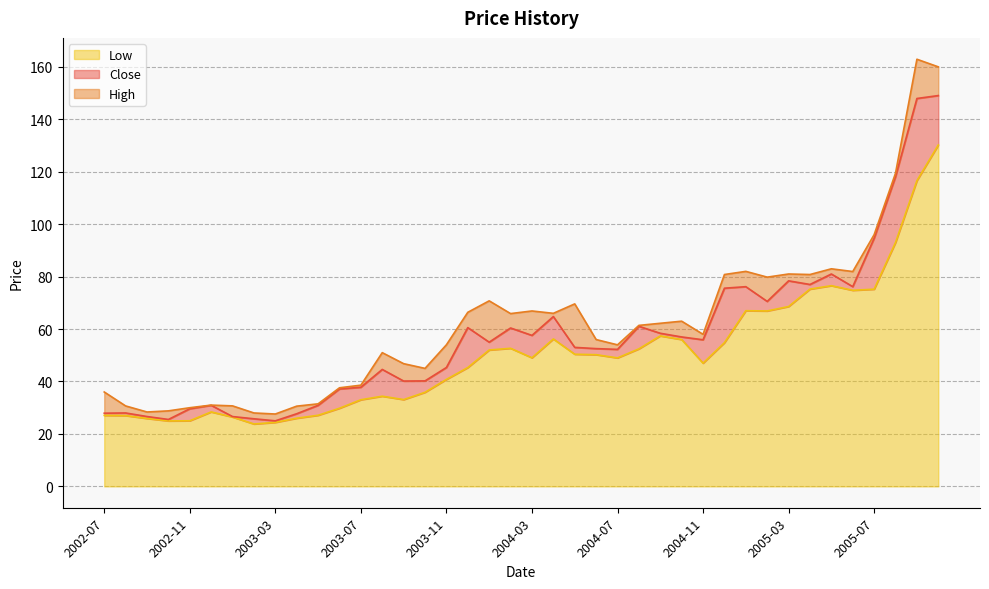

What is the label of the 33rd point from the left?

2005-03